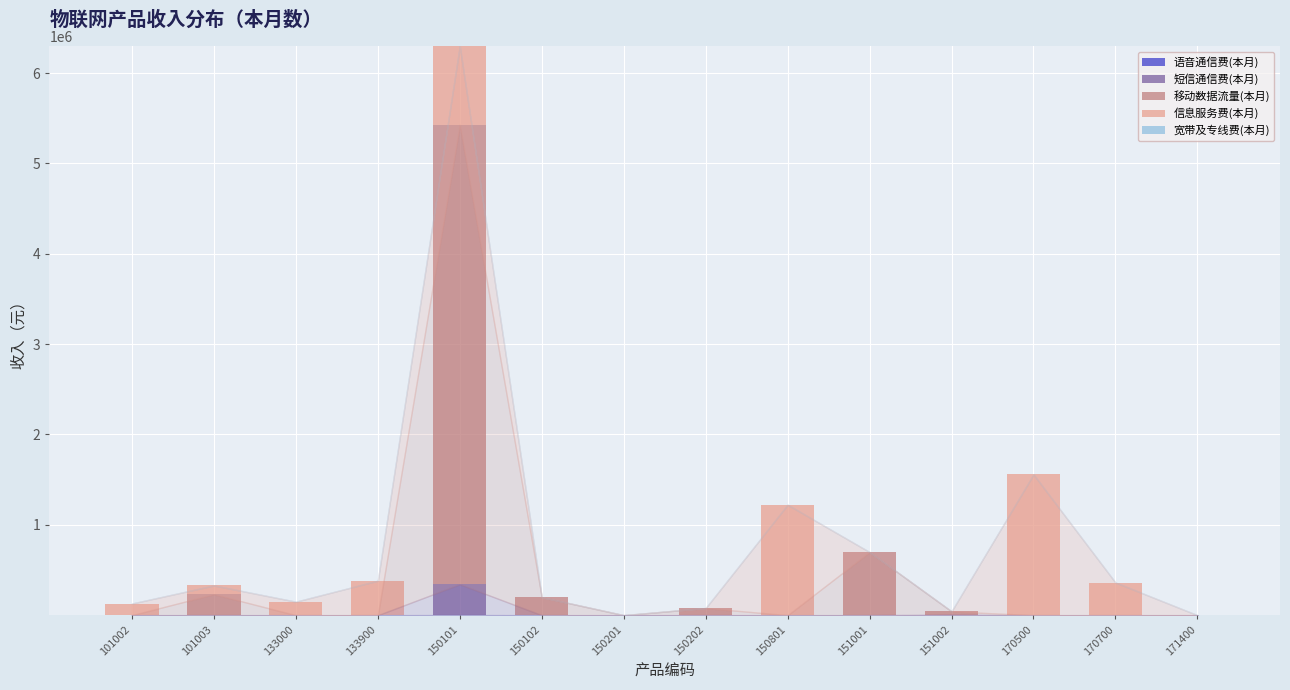

What is the total value across all series at 170700?

361619.6